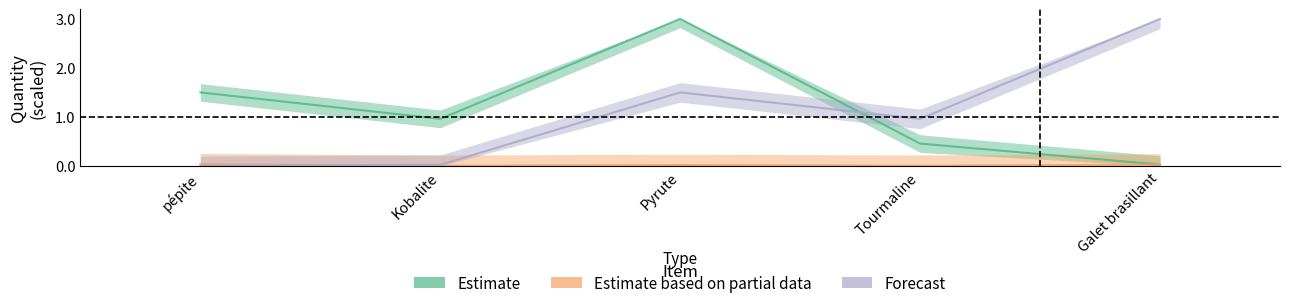

What is the highest value of the Estimate series?

3.0